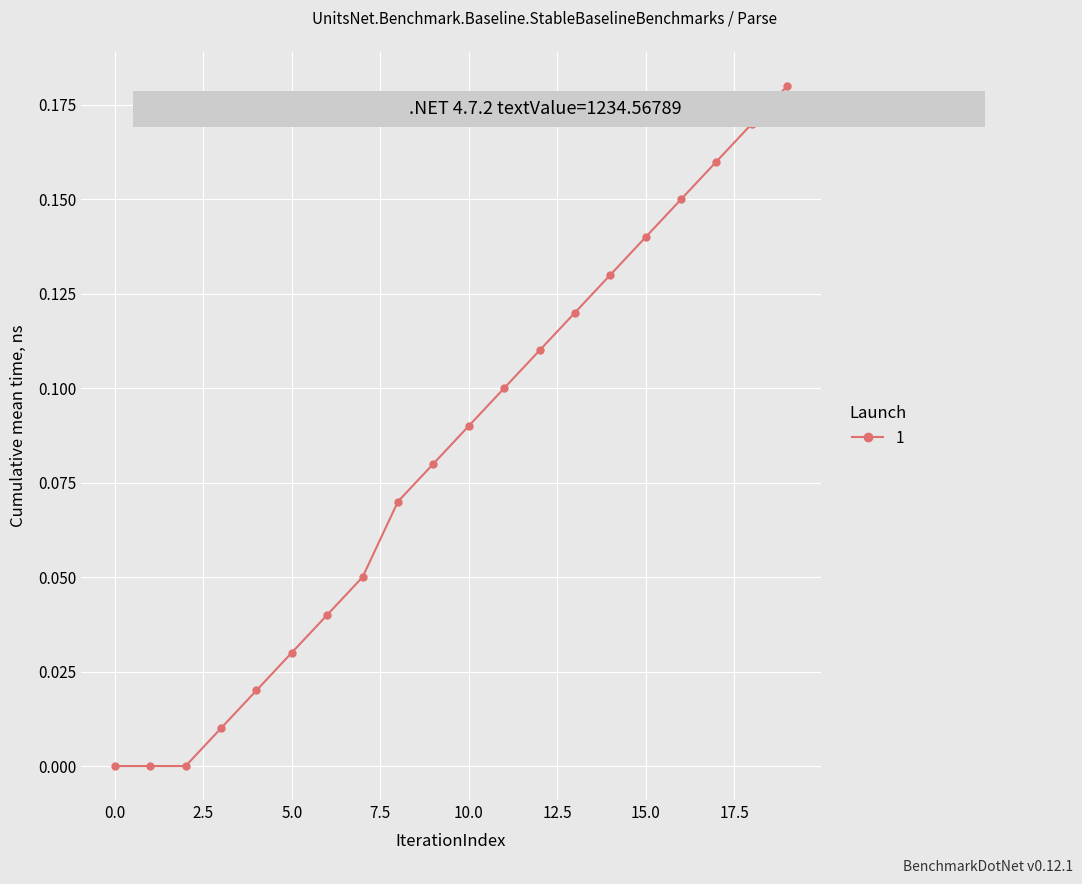

True or false: there are more than 2 points higher than both neighbors.

False